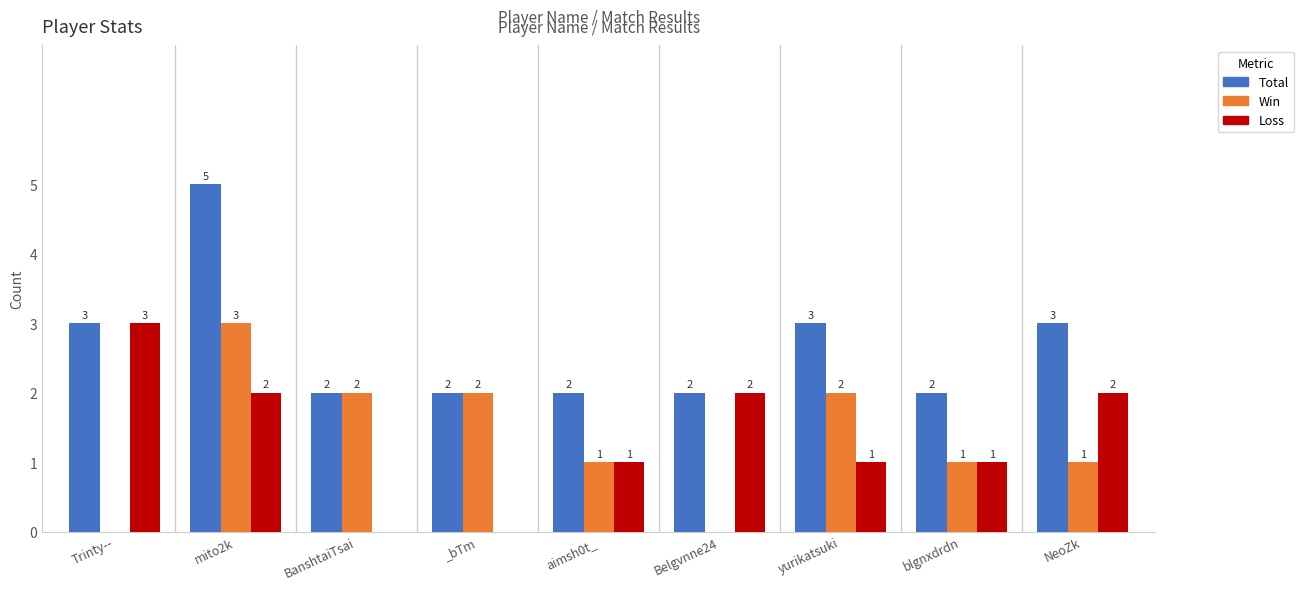

Reading left to right, list all the values displayed in this chart.

Total: 3	5	2	2	2	2	3	2	3
Win: 0	3	2	2	1	0	2	1	1
Loss: 3	2	0	0	1	2	1	1	2